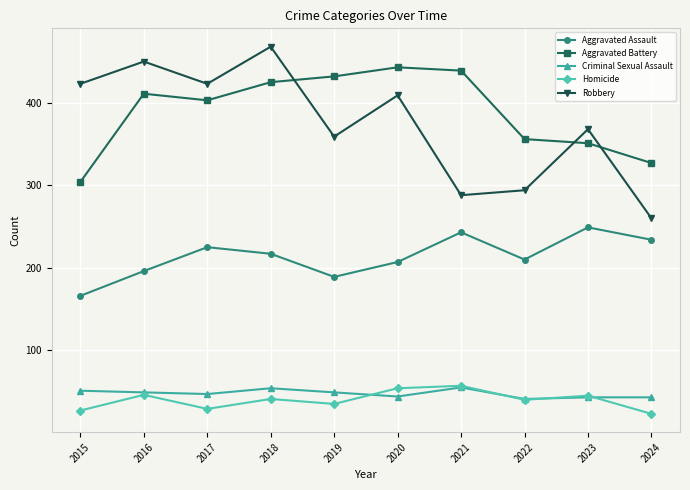

What is the smallest value displayed?

23